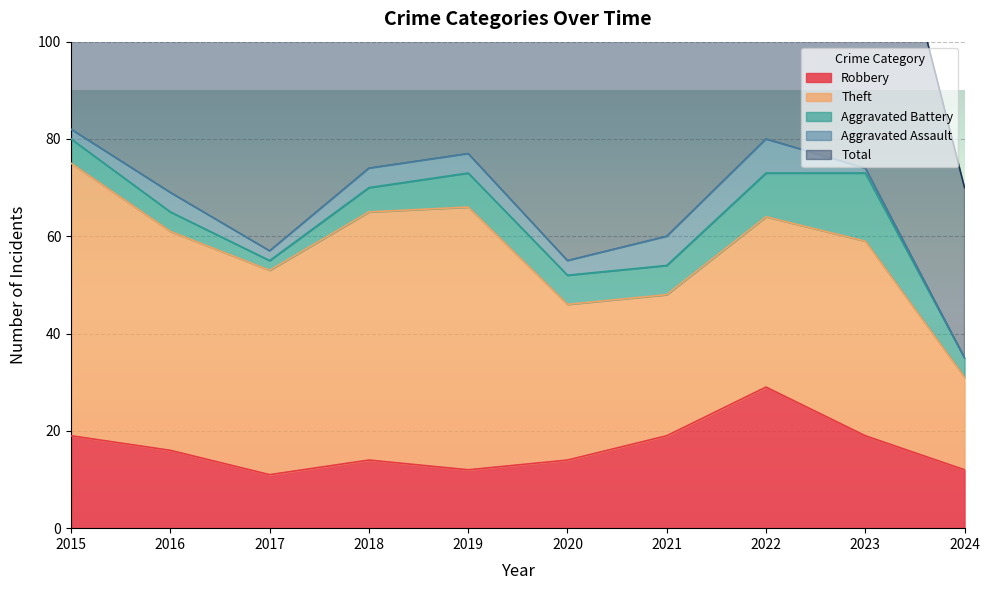

What are all the series names shown in the legend?

Robbery, Theft, Aggravated Battery, Aggravated Assault, Total